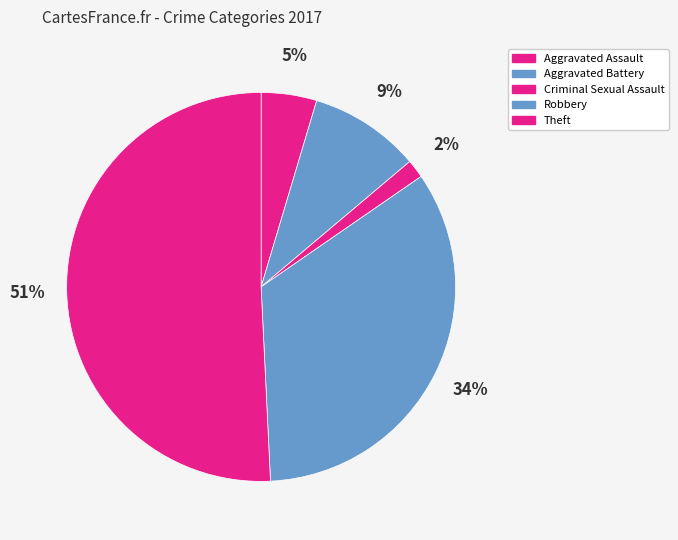

Is there a majority slice in this chart?

Yes